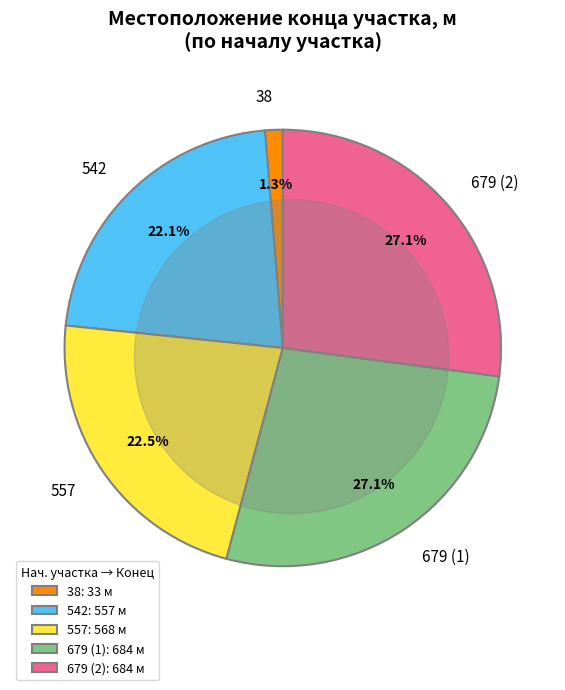

Which category has the biggest portion of the pie?

679 (1)